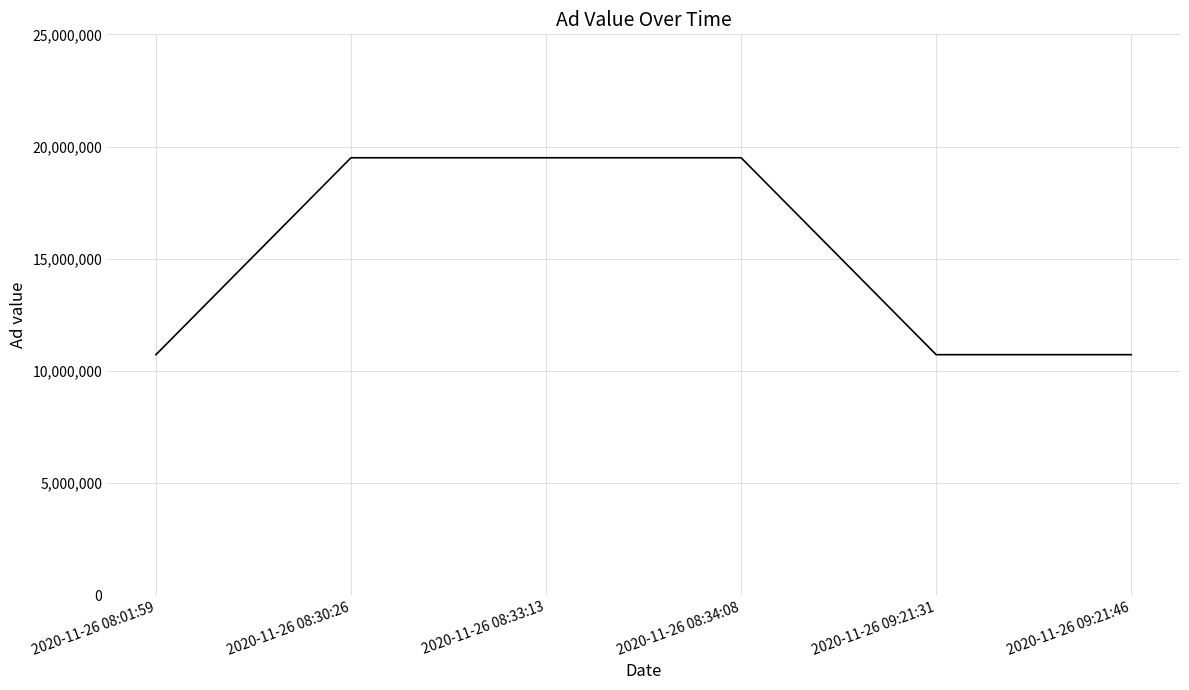

How many values are below 19500000?

3